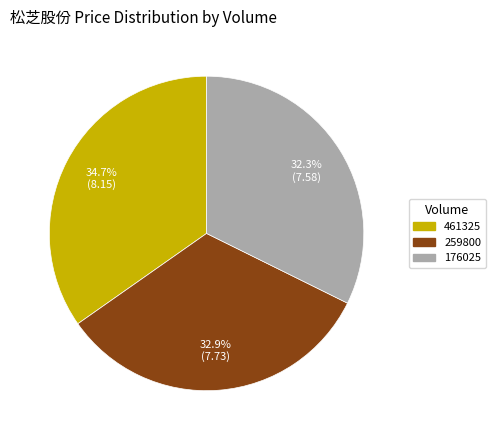

Is it true that 259800 is 46% of the pie?

False